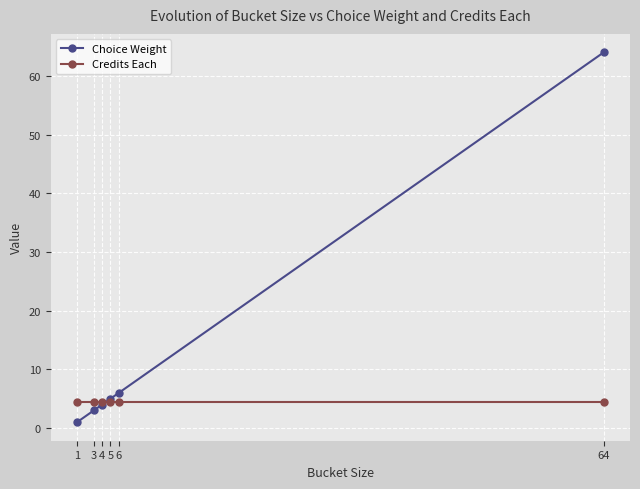

What is the value of the Choice Weight point at the 4th from the left?

5.0